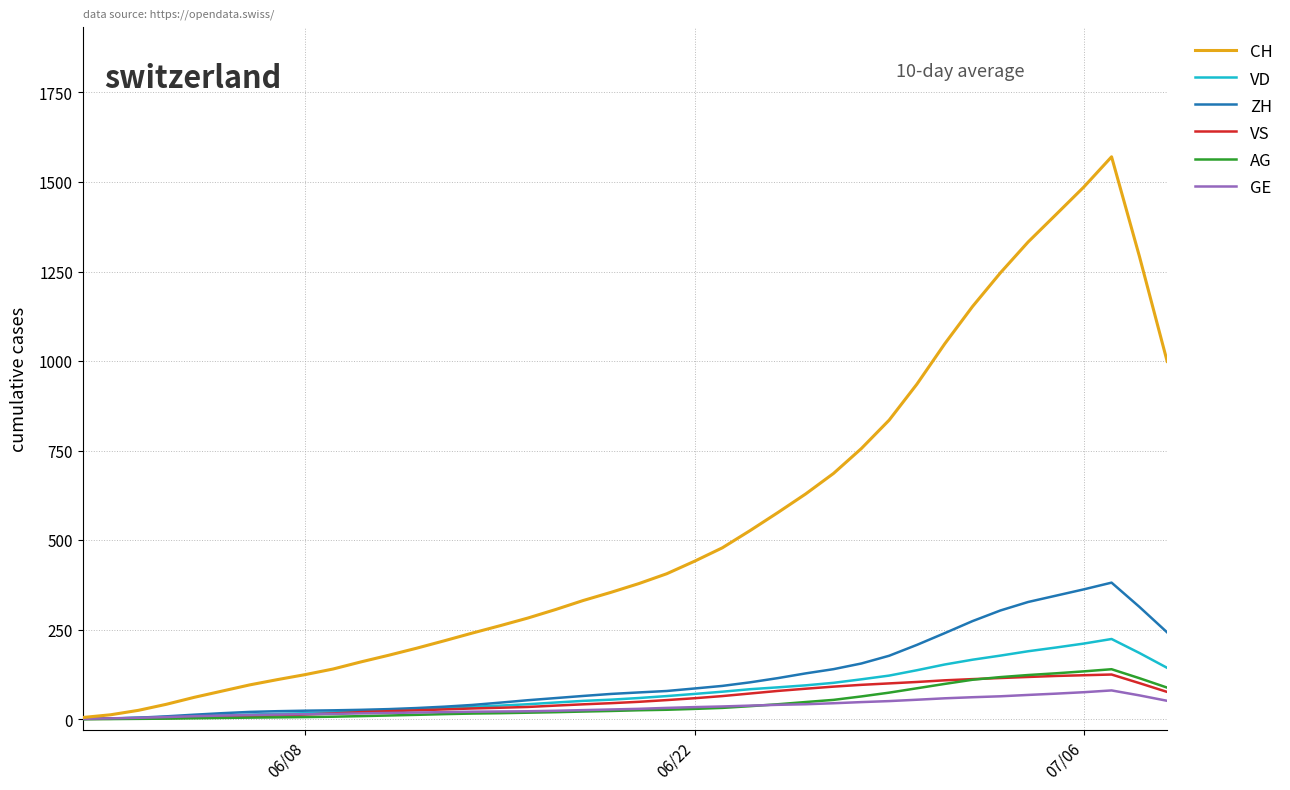

Which series has the widest spread of values?

CH